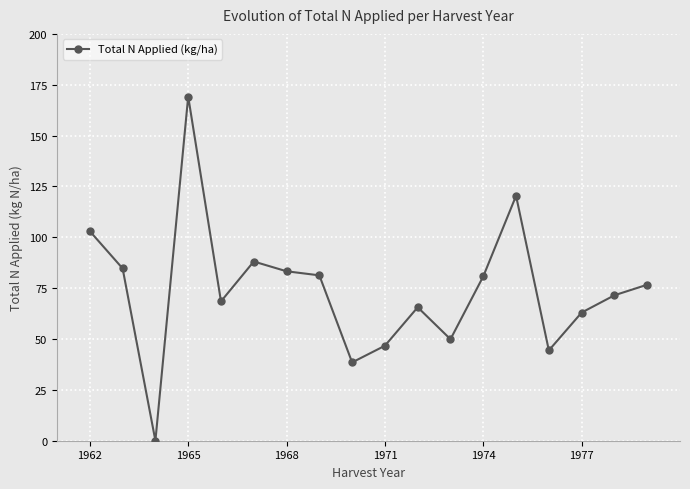

How many values are below 76?

9